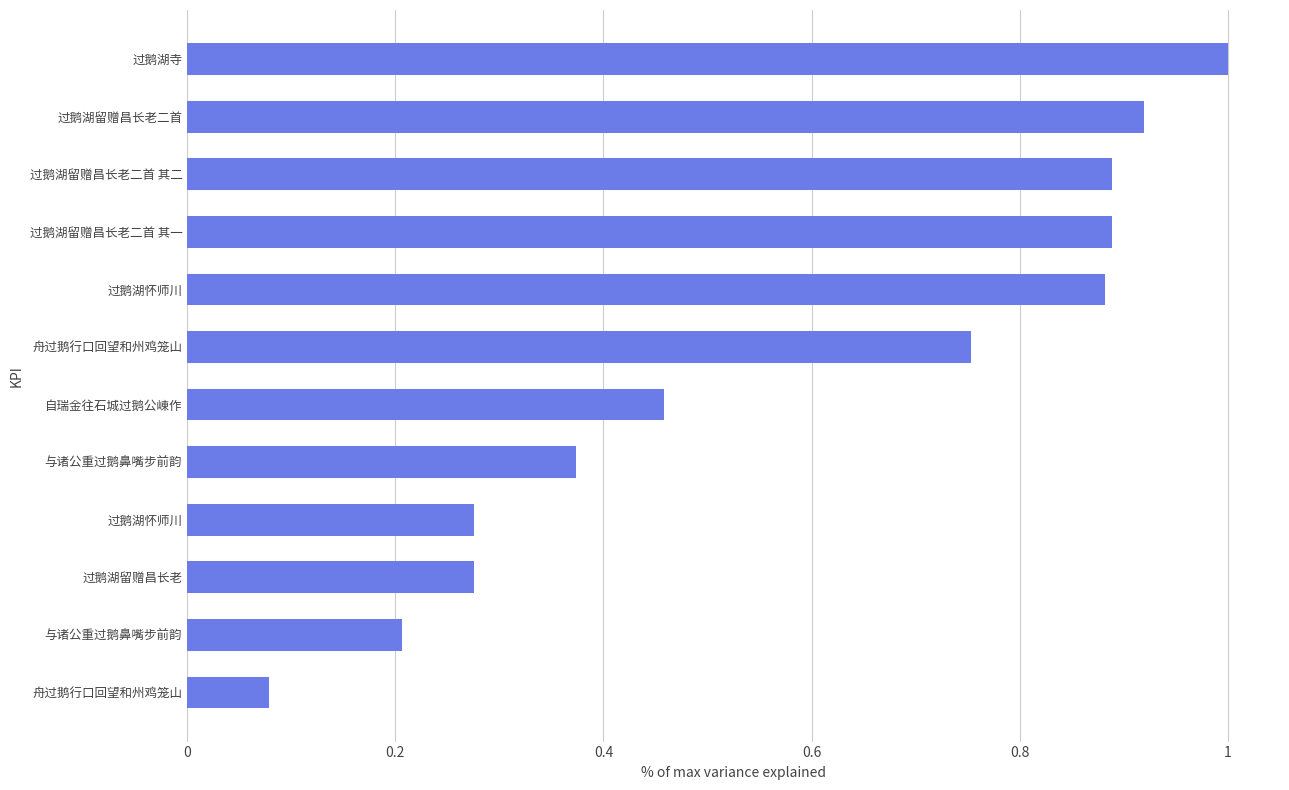

Are the bars horizontal?

Yes